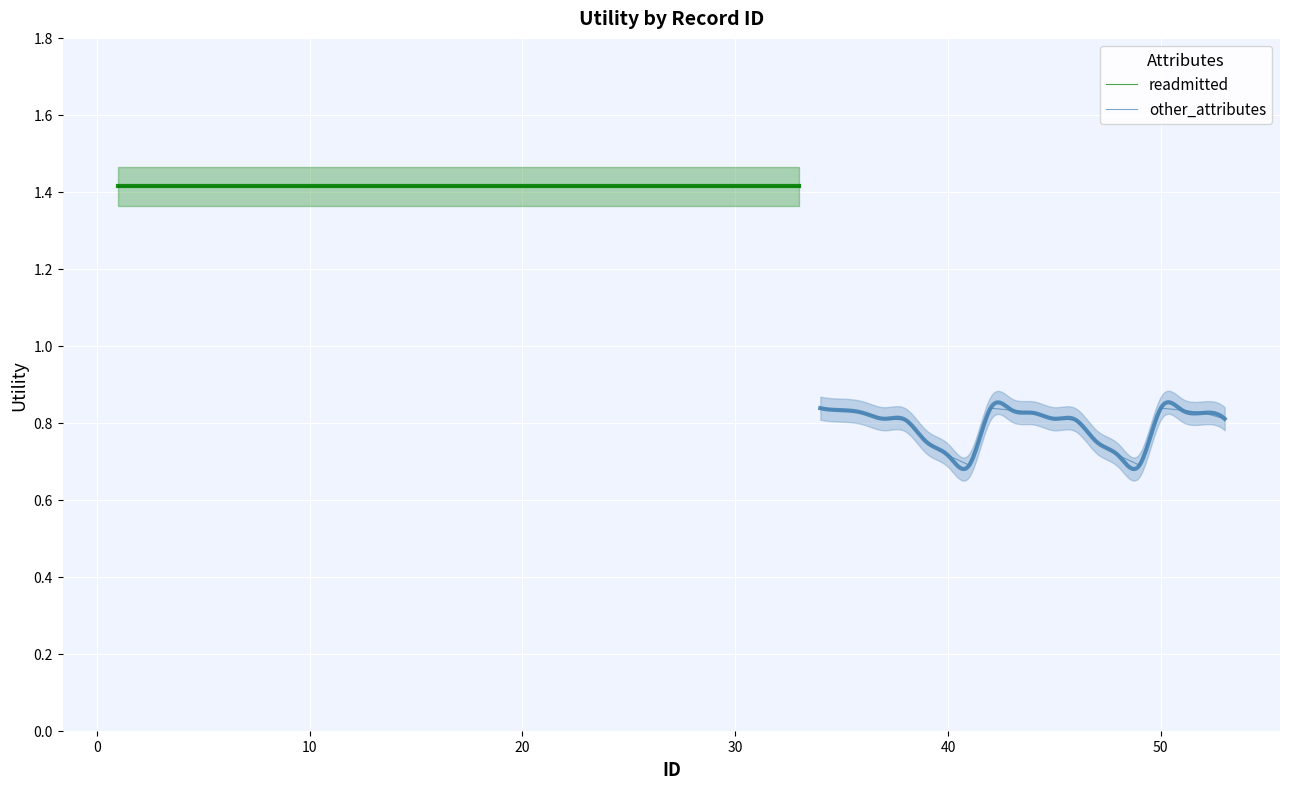

How many points are lower than both their immediate neighbors (excluding endpoints)?

2